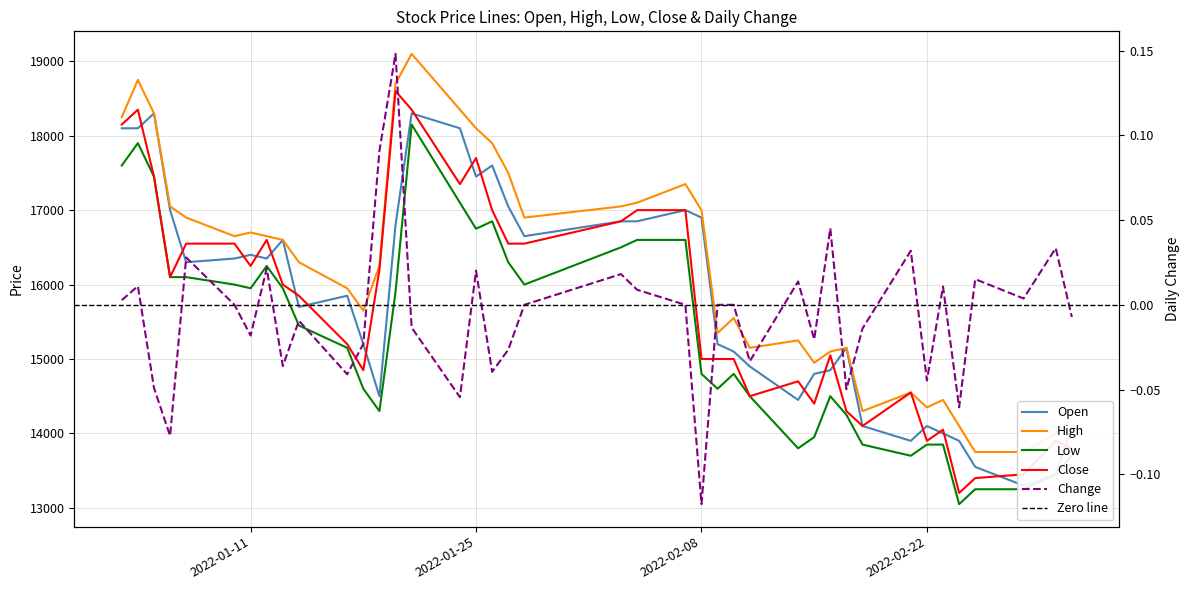

Which series has the largest range (max minus min)?

Close